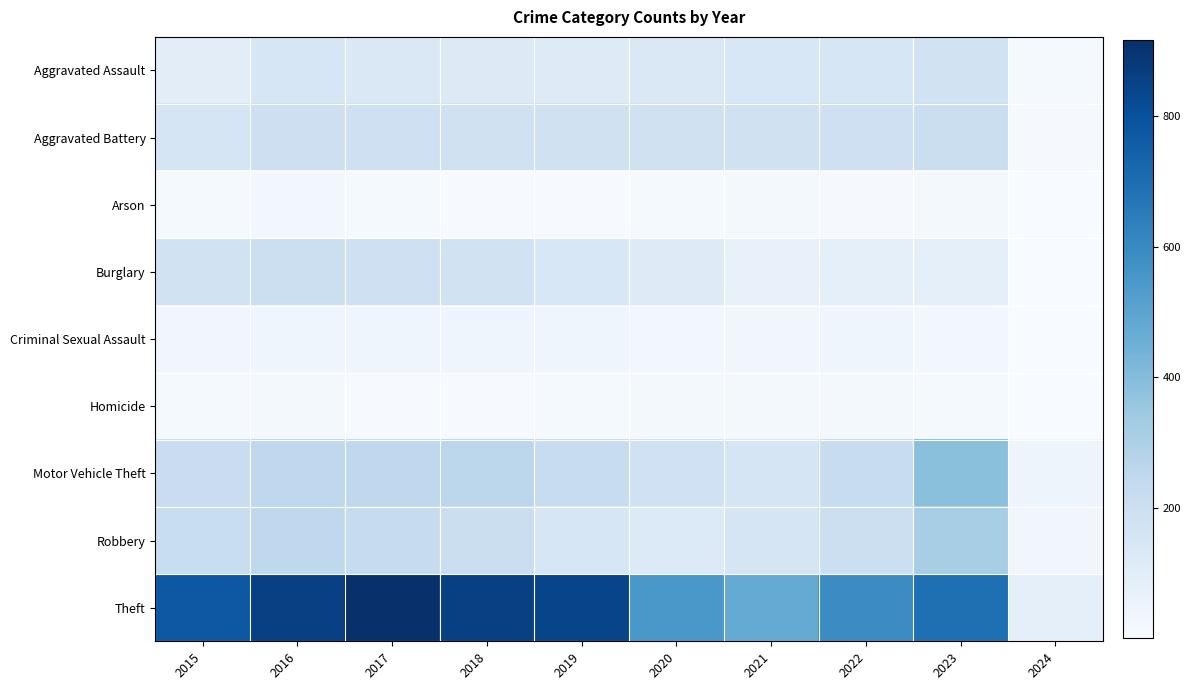

Reading right to left, list all the values displayed in this chart.

Aggravated Assault: 2024=14	2023=177	2022=146	2021=142	2020=131	2019=113	2018=119	2017=131	2016=146	2015=95
Aggravated Battery: 2024=11	2023=208	2022=190	2021=182	2020=180	2019=182	2018=183	2017=191	2016=196	2015=154
Arson: 2024=1	2023=21	2022=11	2021=17	2020=12	2019=6	2018=8	2017=12	2016=25	2015=15
Burglary: 2024=2	2023=81	2022=82	2021=71	2020=115	2019=143	2018=176	2017=189	2016=201	2015=178
Criminal Sexual Assault: 2024=3	2023=27	2022=40	2021=30	2020=28	2019=37	2018=38	2017=39	2016=40	2015=31
Homicide: 2024=1	2023=12	2022=20	2021=20	2020=22	2019=14	2018=8	2017=8	2016=18	2015=13
Motor Vehicle Theft: 2024=45	2023=385	2022=219	2021=156	2020=184	2019=216	2018=256	2017=247	2016=245	2015=211
Robbery: 2024=32	2023=317	2022=198	2021=153	2020=124	2019=150	2018=204	2017=224	2016=247	2015=212
Theft: 2024=81	2023=691	2022=593	2021=474	2020=550	2019=841	2018=856	2017=916	2016=858	2015=774